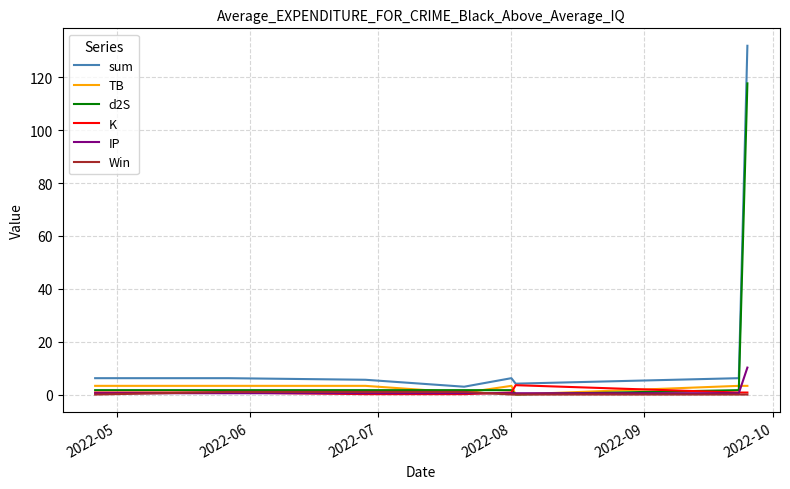

Which series ends up on top after the final intersection of IP and d2S?

d2S